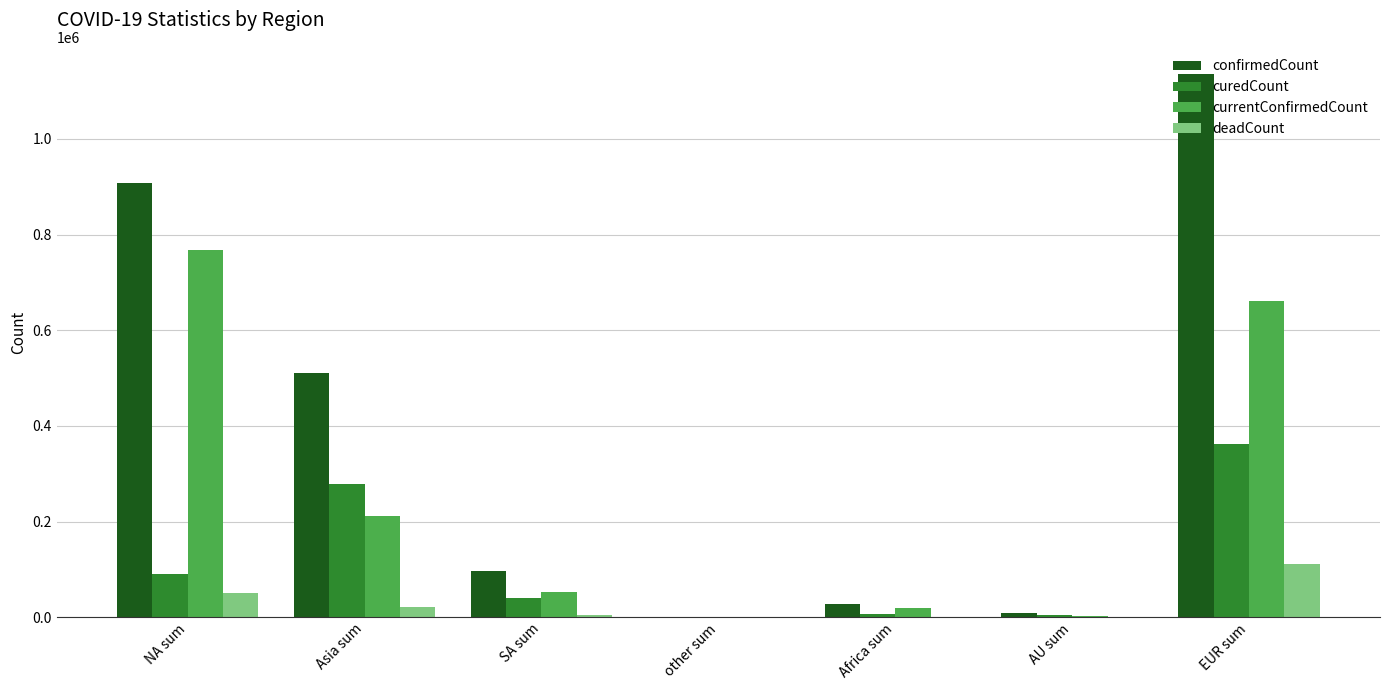

Which series has the largest range (max minus min)?

confirmedCount